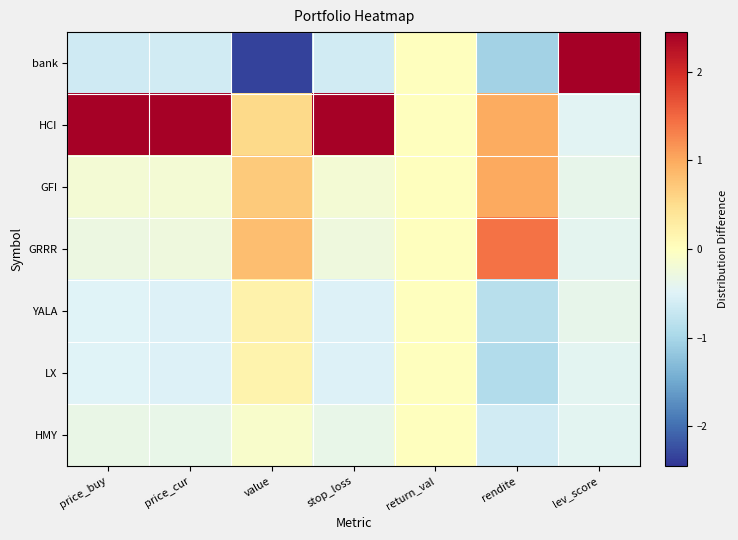

Which label corresponds to the largest value in the chart?

lev_score